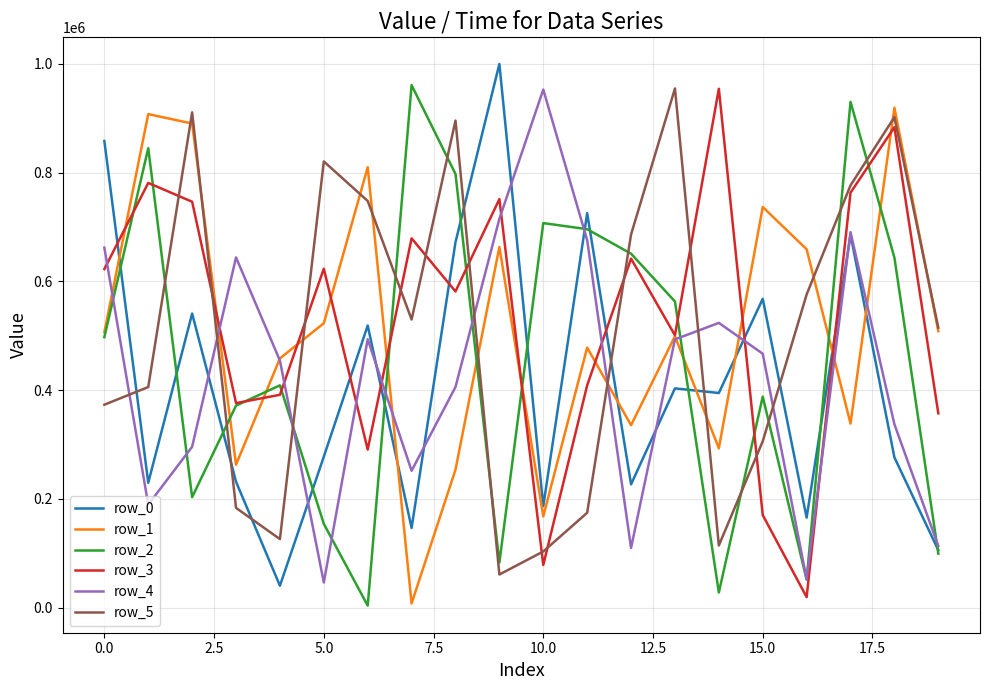

After their last crossing, which series has the higher values: row_2 or row_5?

row_5